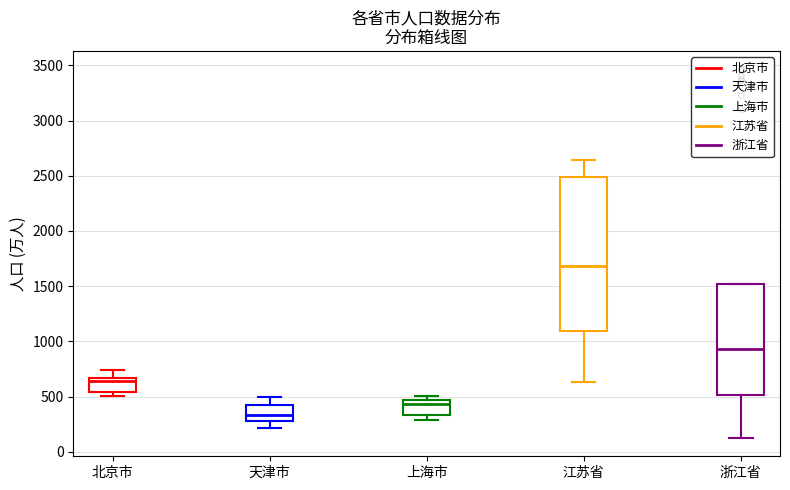

Which box has the highest median line?

江苏省